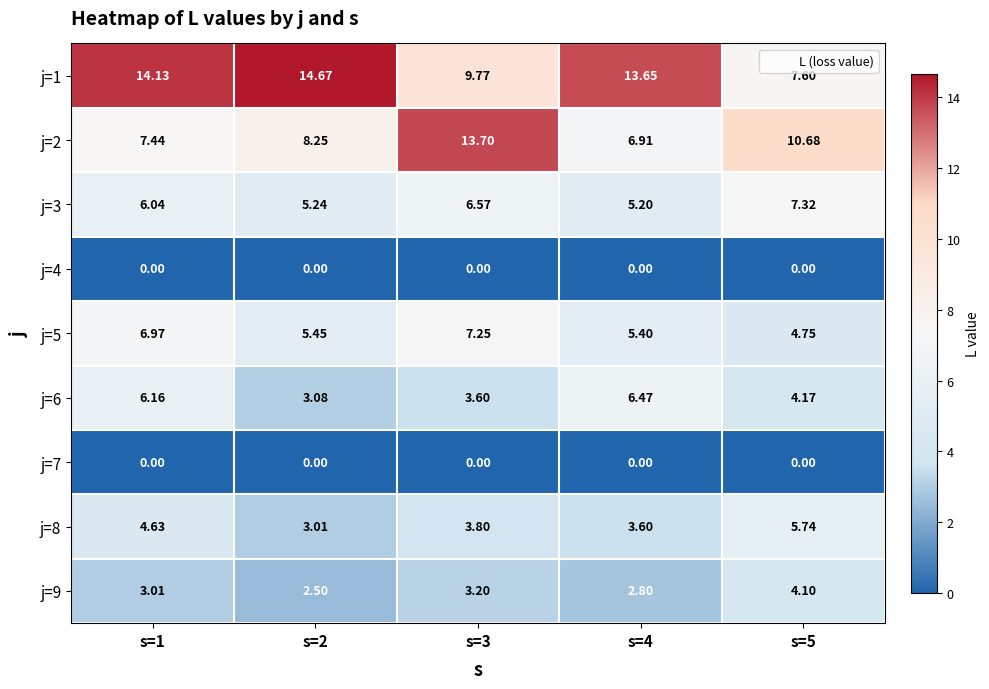

Is the value of j=9 at s=3 greater than the value of j=7 at s=4?

Yes